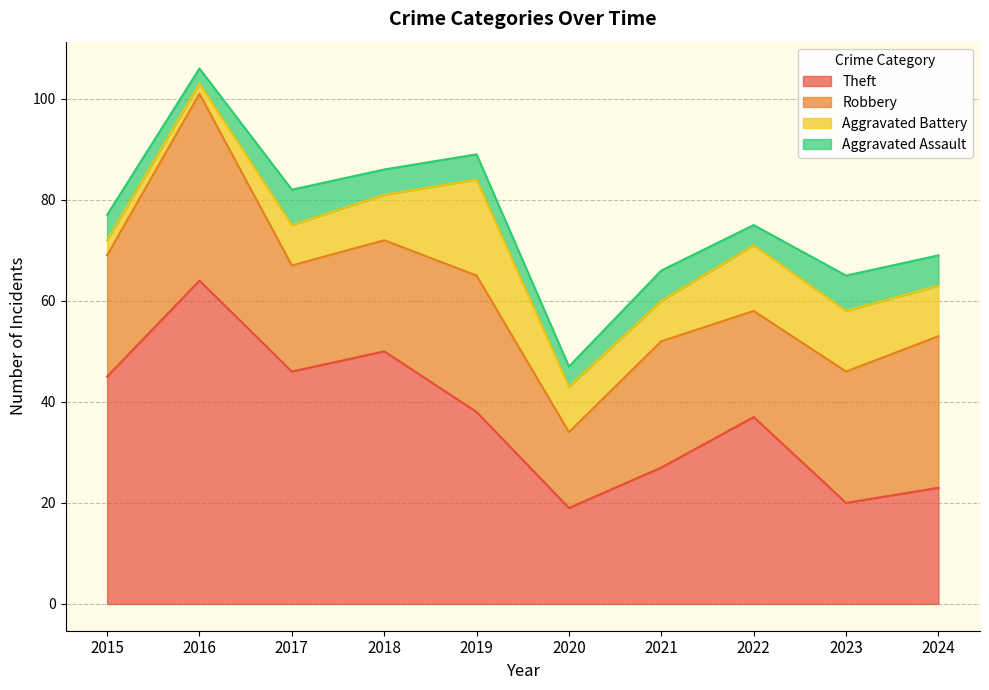

At which category does Robbery reach its first local peak?

2016